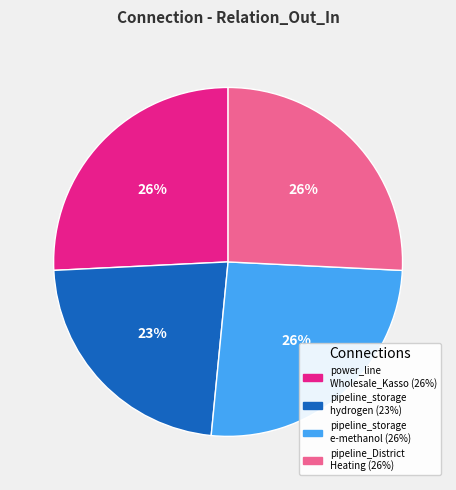

Is there a majority slice in this chart?

No